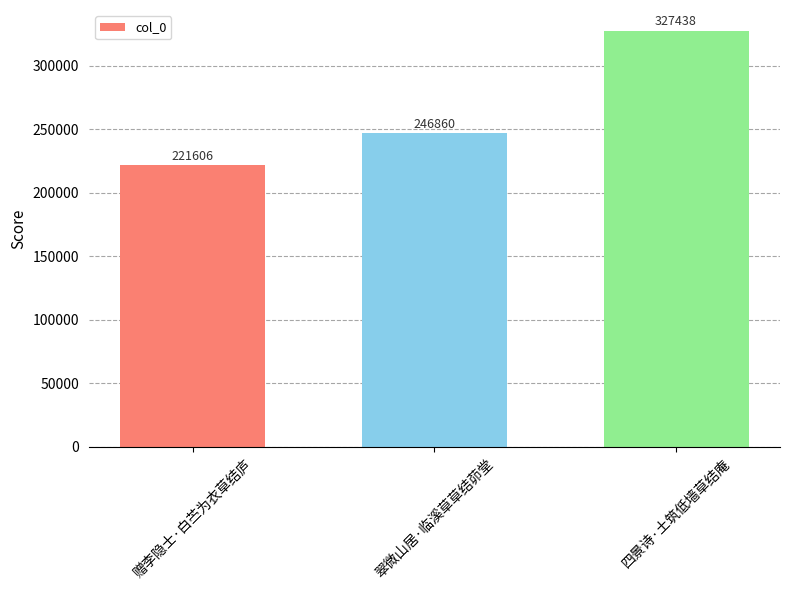

What is the greatest value displayed?

327438